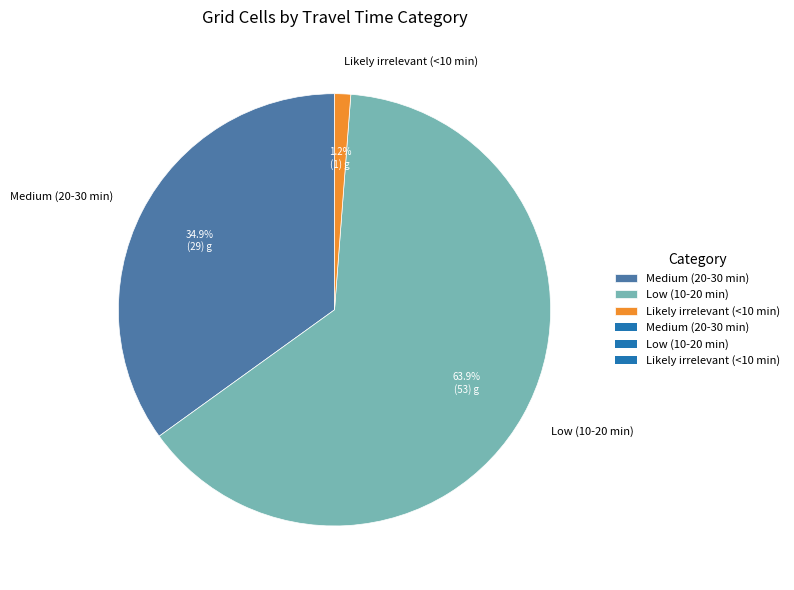

To the nearest percent, what is the average slice percentage?

33%